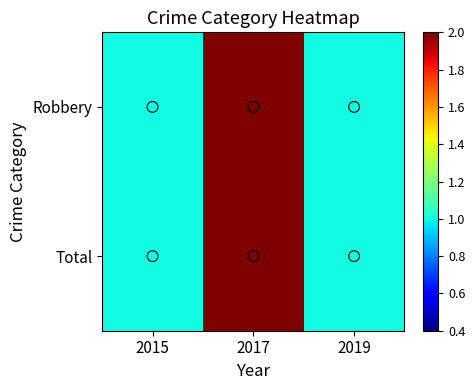

Reading right to left, transcribe all the data shown in this chart.

Robbery: 2019=1	2017=2	2015=1
Total: 2019=1	2017=2	2015=1